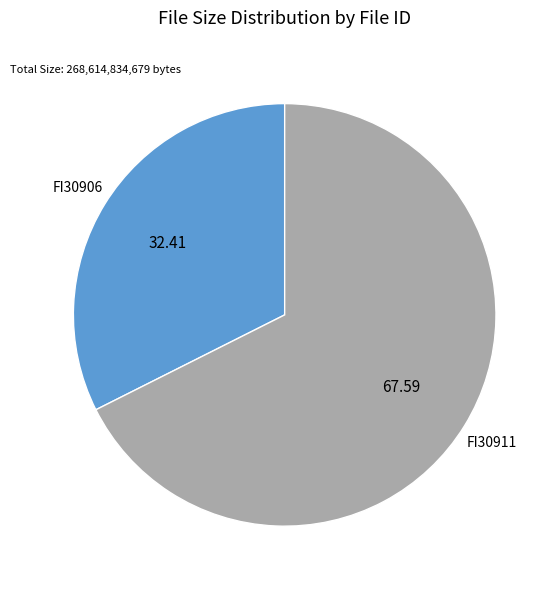

Which category accounts for the majority?

FI30911